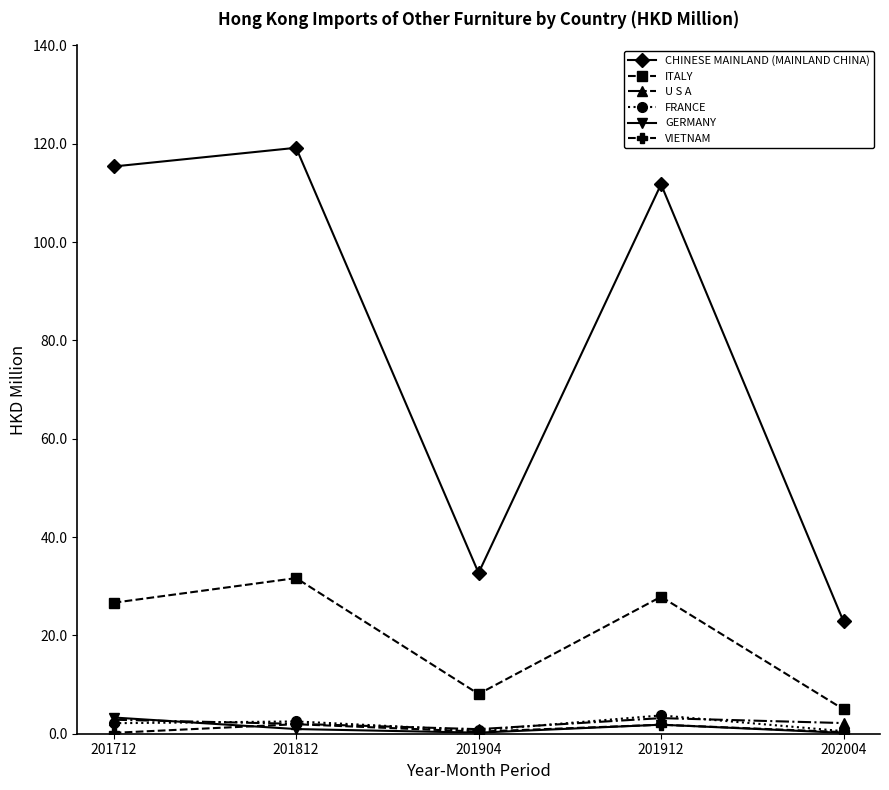

What is the average value of the VIETNAM series?

0.9